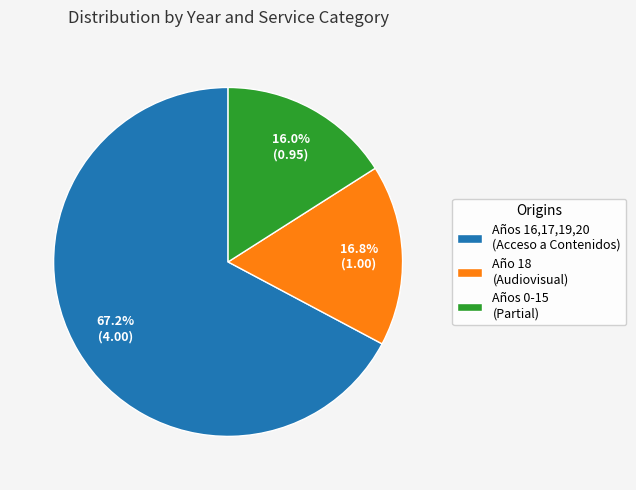

Is there a majority slice in this chart?

Yes